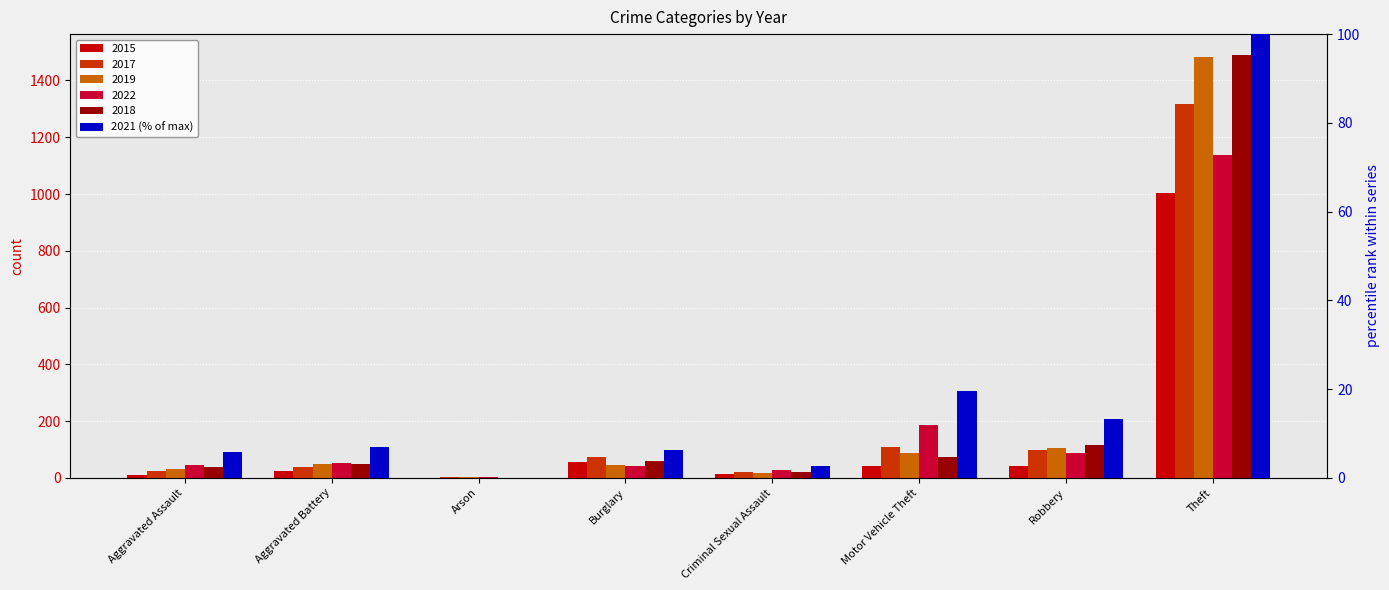

List the labels in order of value, smallest first.

Arson, Criminal Sexual Assault, Aggravated Assault, Burglary, Aggravated Battery, Robbery, Motor Vehicle Theft, Theft